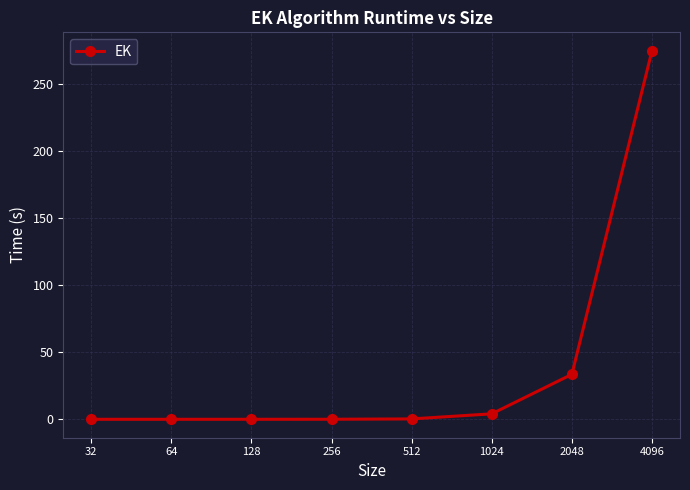

What is the average value?

39.1